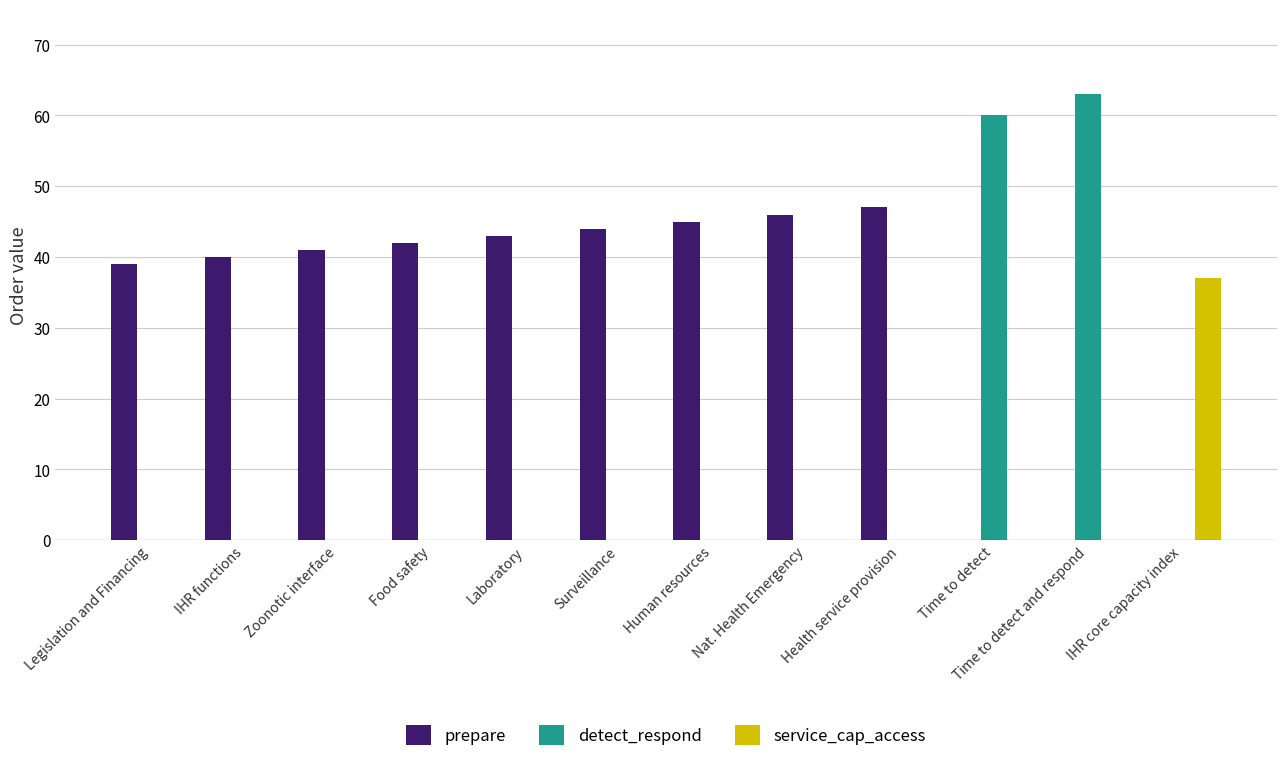

What is the sum of all service_cap_access values?

37